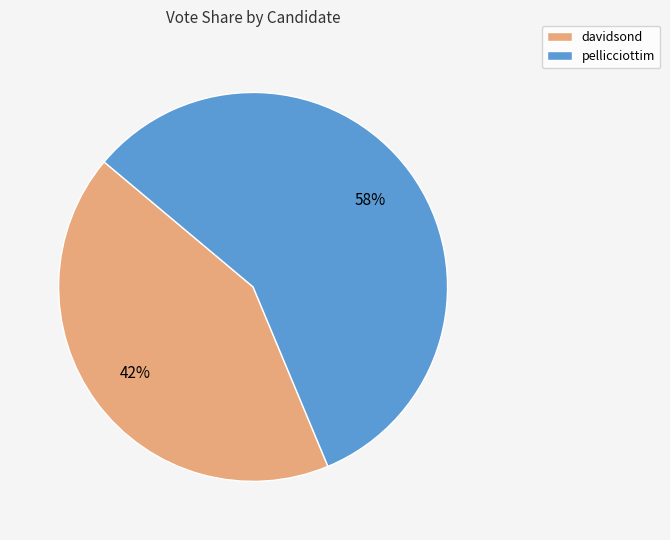

How many segments does this pie chart have?

2